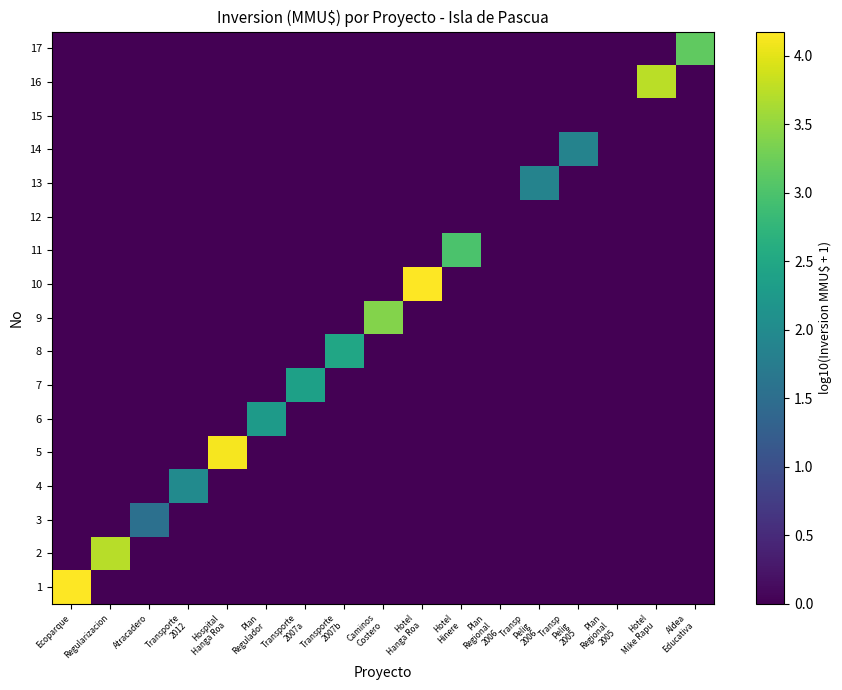

What is the total value across all series at Ecoparque?

4.2